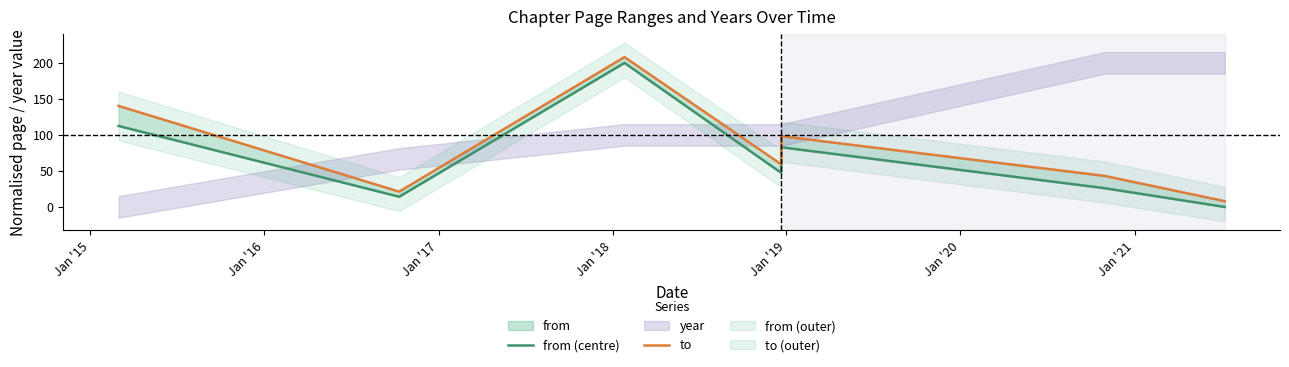

How many categories are shown in the chart?

8